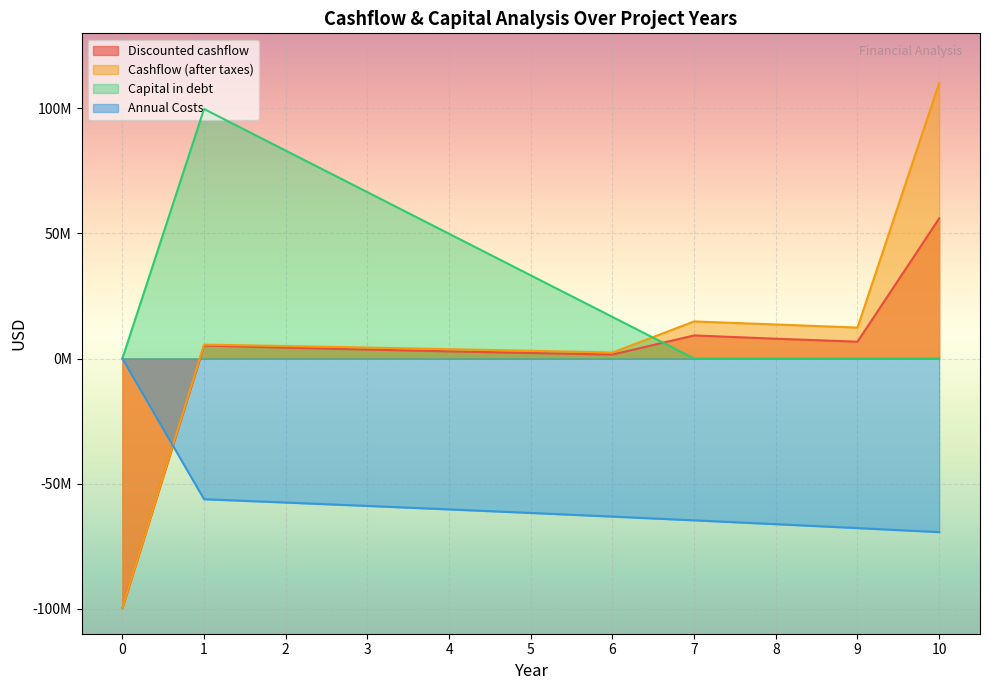

Reading left to right, what are all the values shown in this chart?

Discounted cashflow: 0=-99750000.0	1=5213108.2	2=4365556.8	3=3585351.9	4=2868203.4	5=2210056.7	6=1607081.7	7=9234701.9	8=7926539.9	9=6733610.6	10=56005789.0
Cashflow (after taxes): 0=-99750000.0	1=5578025.8	2=4998126.0	3=4392210.2	4=3759629.6	5=3099718.9	6=2411796.3	7=14828913.2	8=13619271.2	9=12379468.4	10=110171863.9
Capital in debt: 0=0.0	1=99750000.0	2=83125000.0	3=66500000.0	4=49875000.0	5=33250000.0	6=16625000.0	7=0.0	8=0.0	9=0.0	10=0.0
Annual Costs: 0=0.0	1=-56239101.2	2=-57559965.3	3=-58913760.9	4=-60301309.5	5=-61723453.1	6=-63181054.8	7=-64674998.9	8=-66206192.3	9=-67775564.0	10=-69384066.6